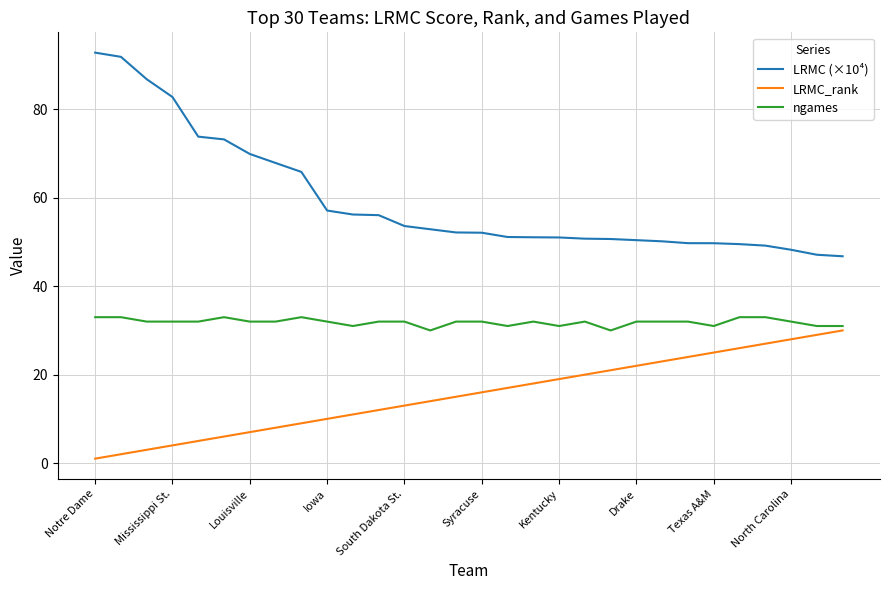

What is the greatest value displayed?

92.8